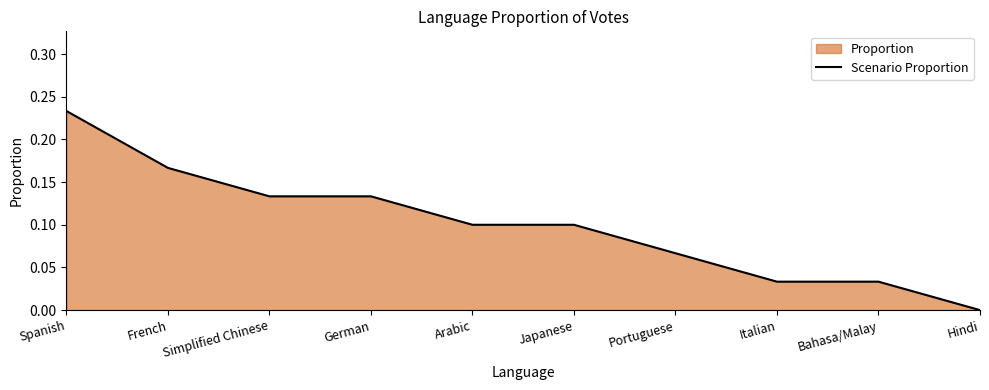

What is the label of the 9th point from the left?

Bahasa/Malay